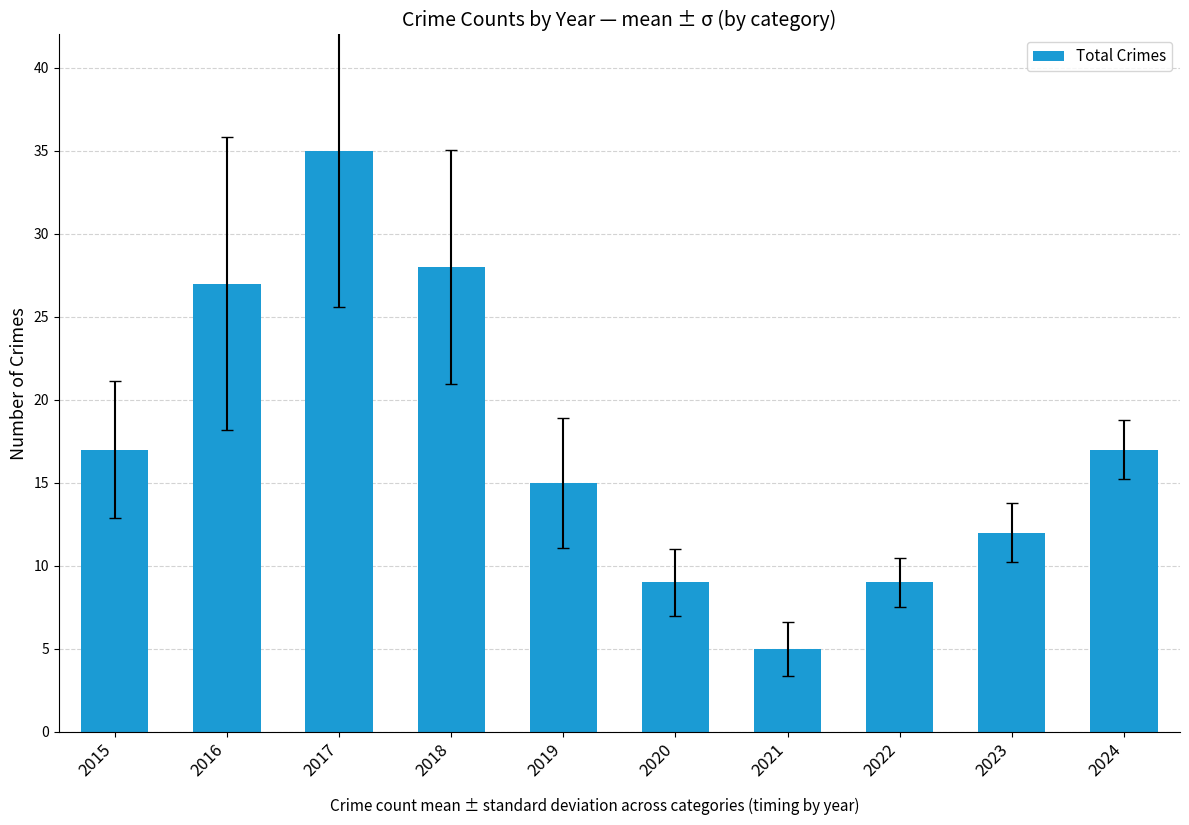

Which category has the highest value across all series?

2017